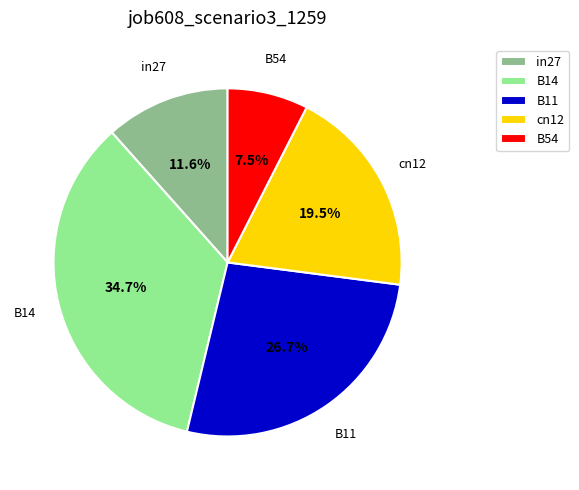

Which slice is the largest?

B14